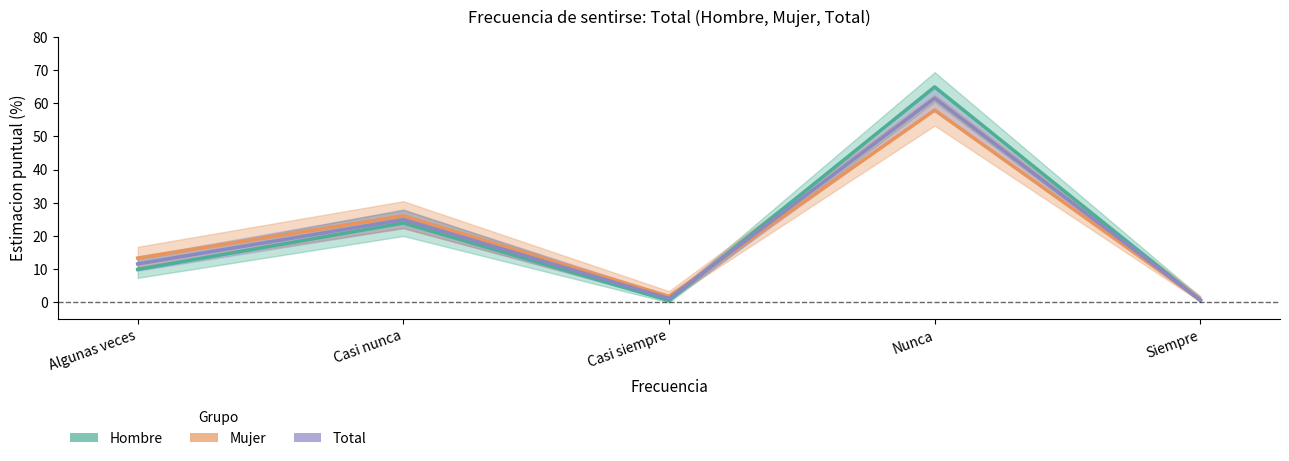

What are all the series names shown in the legend?

Hombre, Mujer, Total